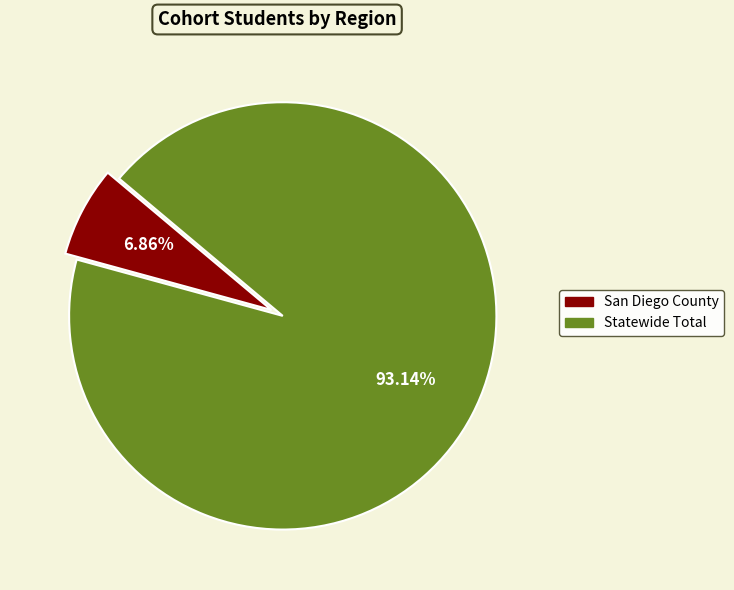

Which category accounts for the majority?

Statewide Total